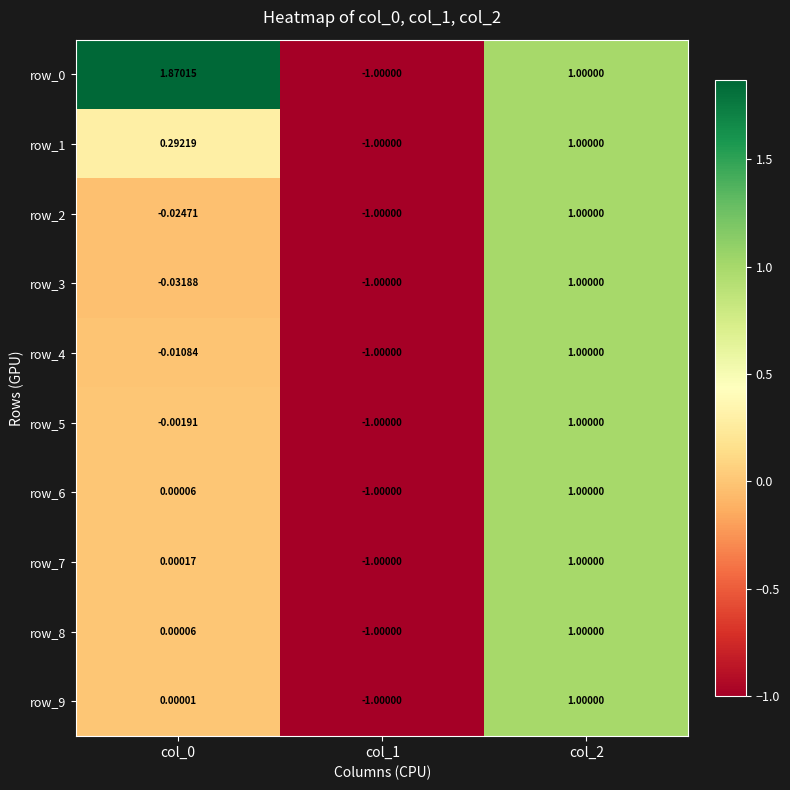

The row_3 series shows -1.0 at col_1. True or false?

True